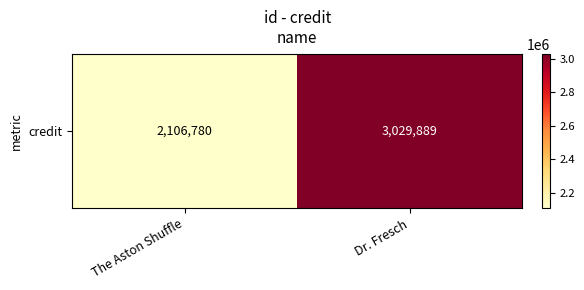

What is the ratio of the value at The Aston Shuffle to the value at Dr. Fresch?

0.7